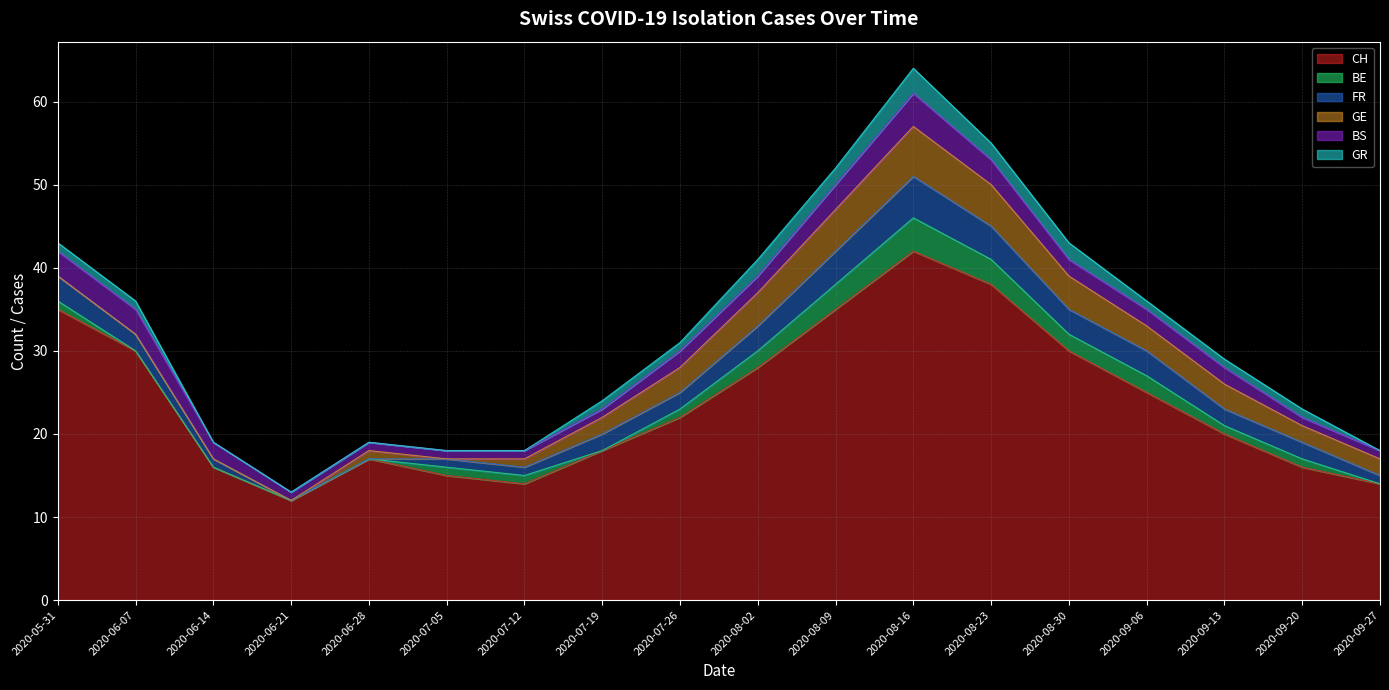

Reading right to left, extract all data points from this chart.

CH: 14	16	20	25	30	38	42	35	28	22	18	14	15	17	12	16	30	35
BE: 0	1	1	2	2	3	4	3	2	1	0	1	1	0	0	0	0	1
FR: 1	2	2	3	3	4	5	4	3	2	2	1	1	0	0	1	2	3
GE: 2	2	3	3	4	5	6	5	4	3	2	1	0	1	0	0	0	0
BS: 1	1	2	2	2	3	4	3	2	2	1	1	1	1	1	2	3	3
GR: 0	1	1	1	2	2	3	2	2	1	1	0	0	0	0	0	1	1